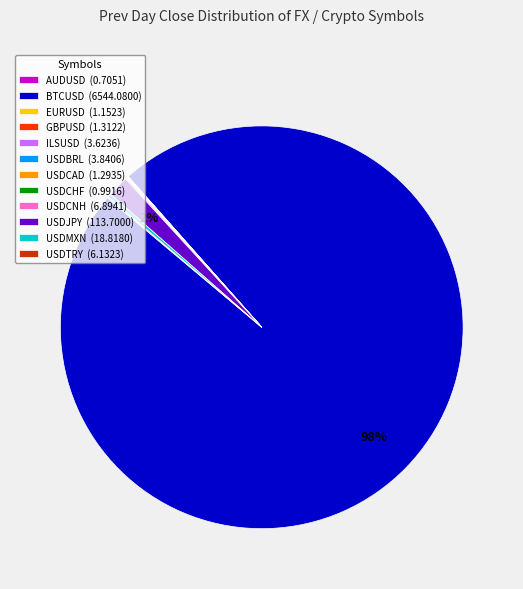

To the nearest percent, what is the average slice percentage?

8%